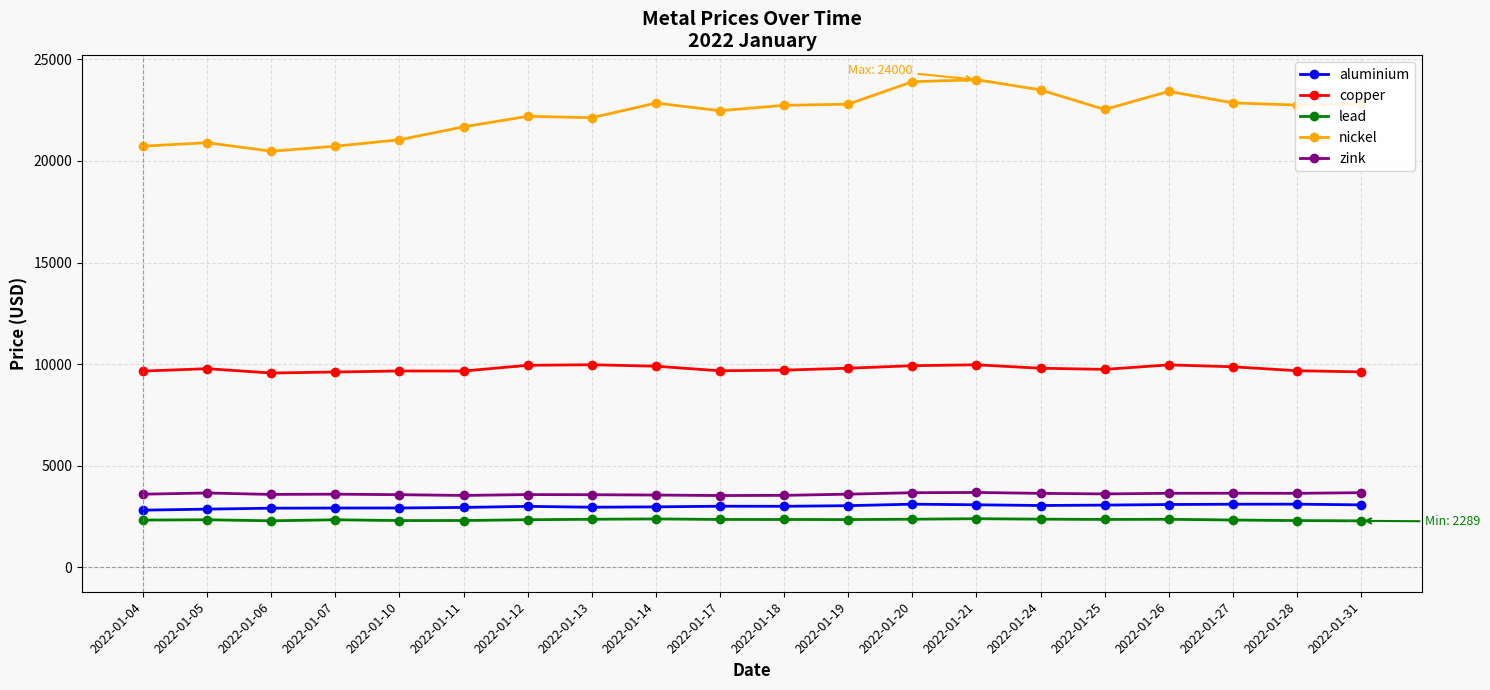

What is the minimum value shown in the chart?

2289.0